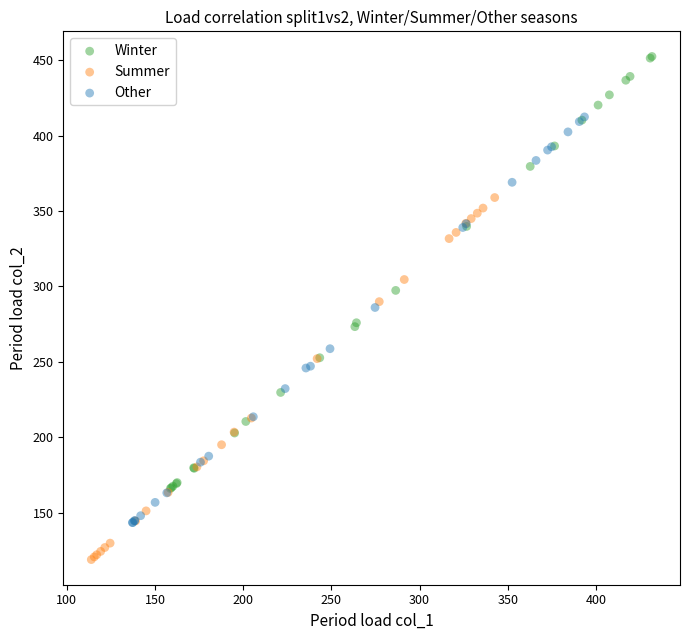

Which series reaches the maximum Y coordinate?

Winter